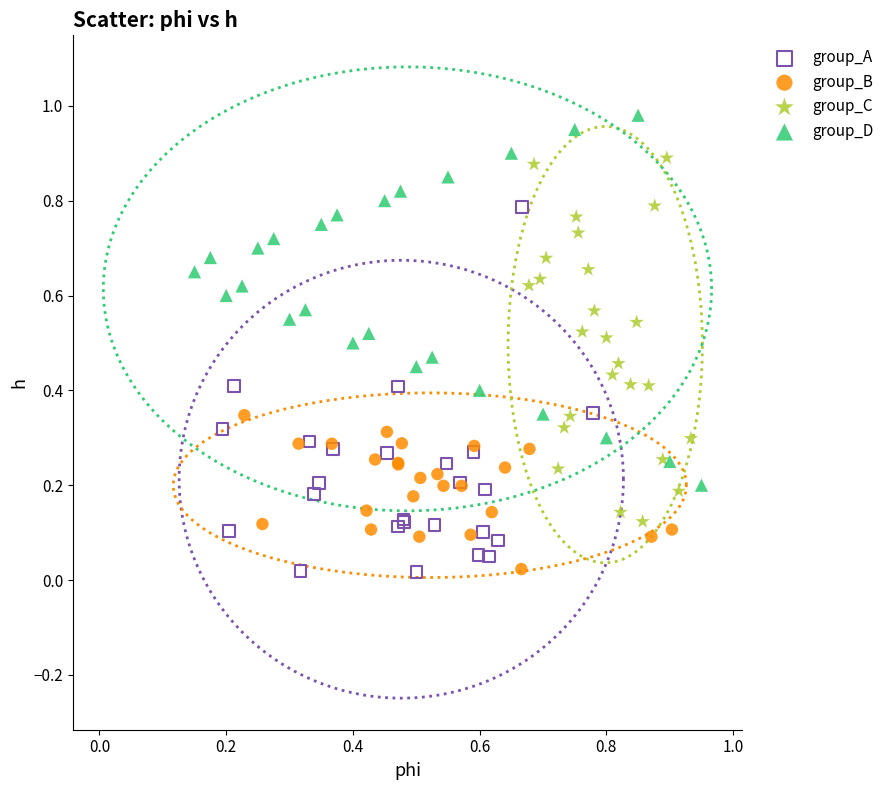

Which series contains the highest Y value?

group_D